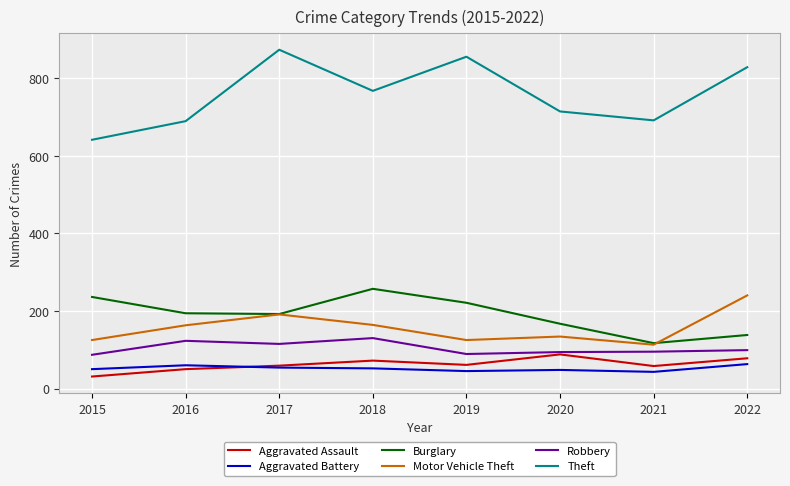

True or false: Theft and Burglary intersect in this chart.

False